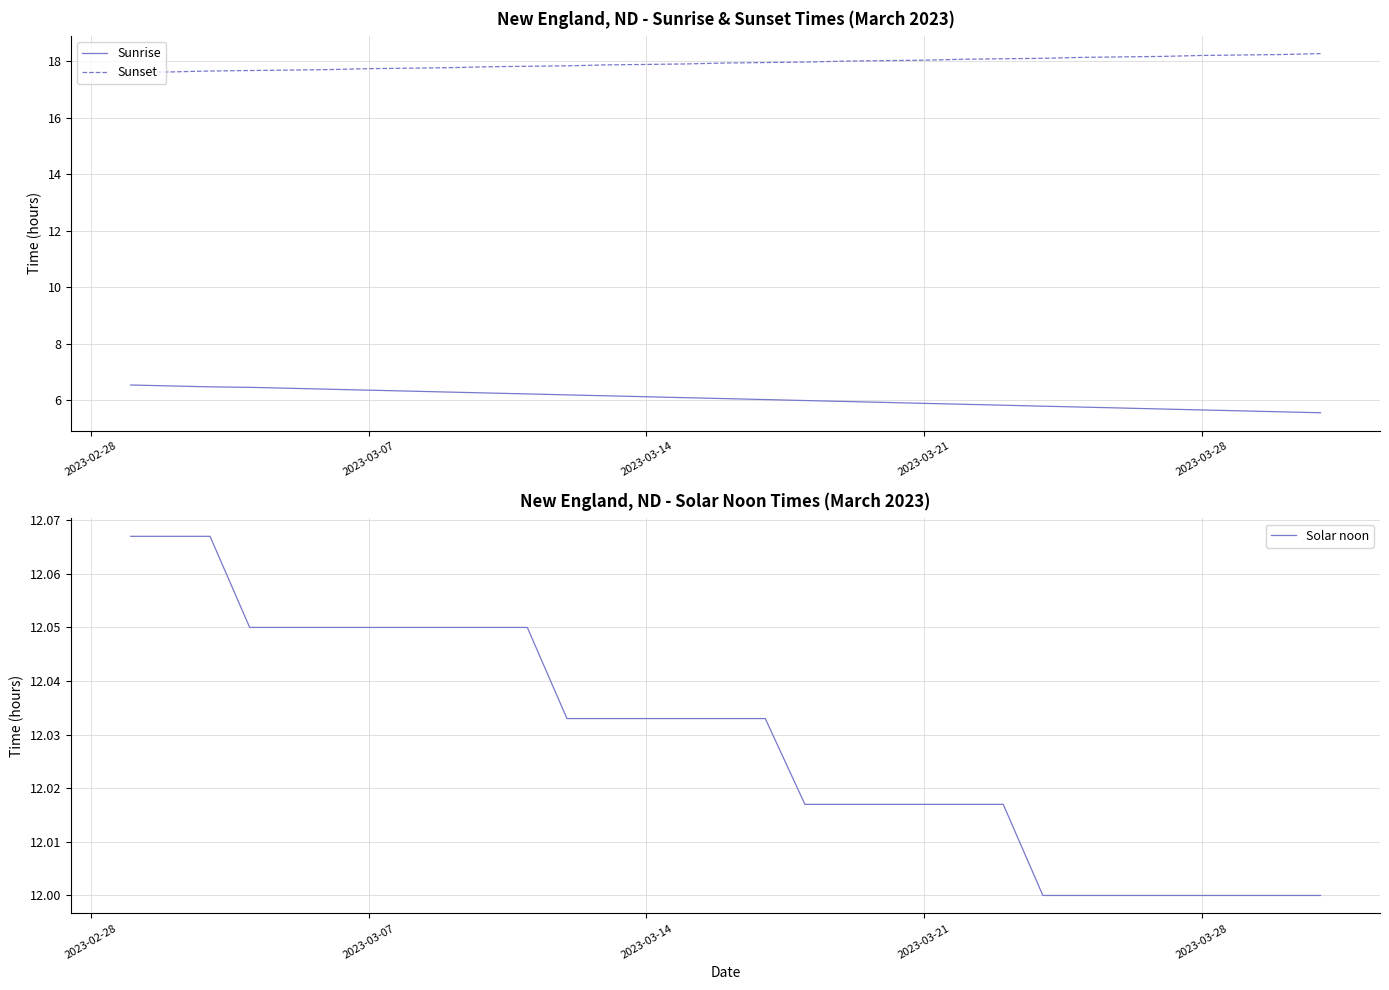

True or false: Sunset and Sunrise cross at least once.

False